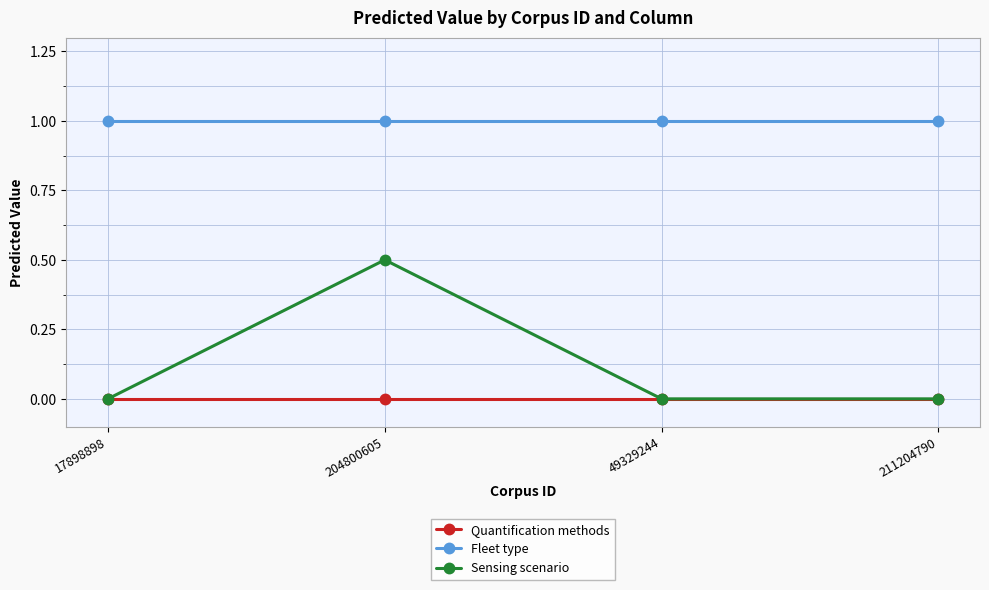

True or false: Fleet type has a value of 1.0 at 49329244.

True